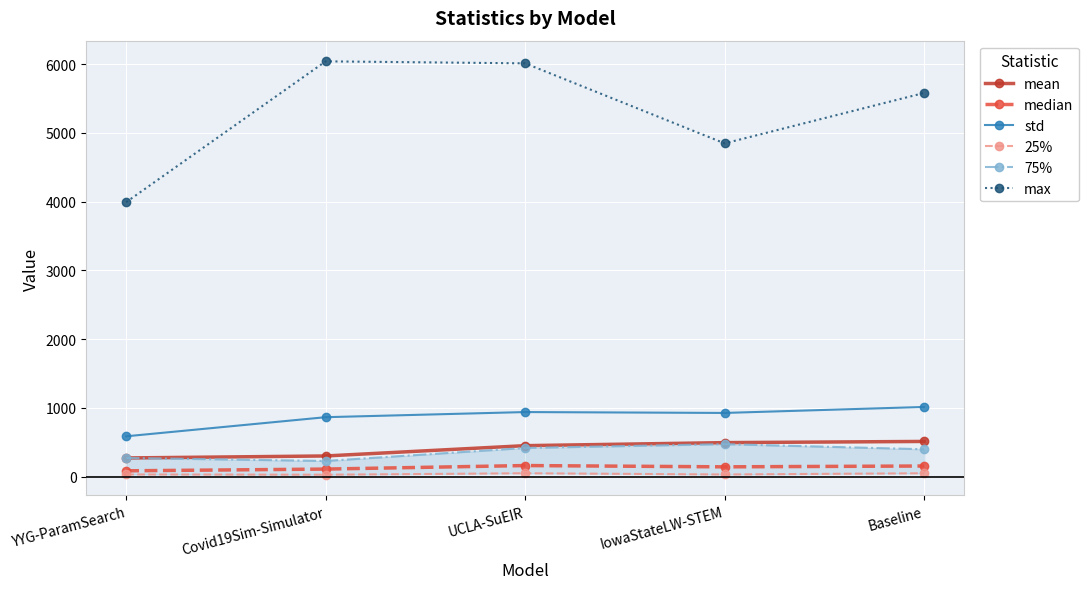

What position from the left is Covid19Sim-Simulator?

2